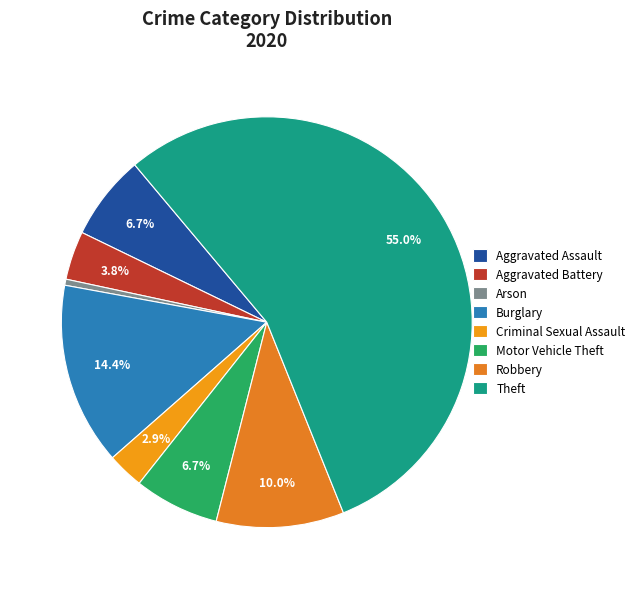

Is it true that Criminal Sexual Assault is 1% of the pie?

False